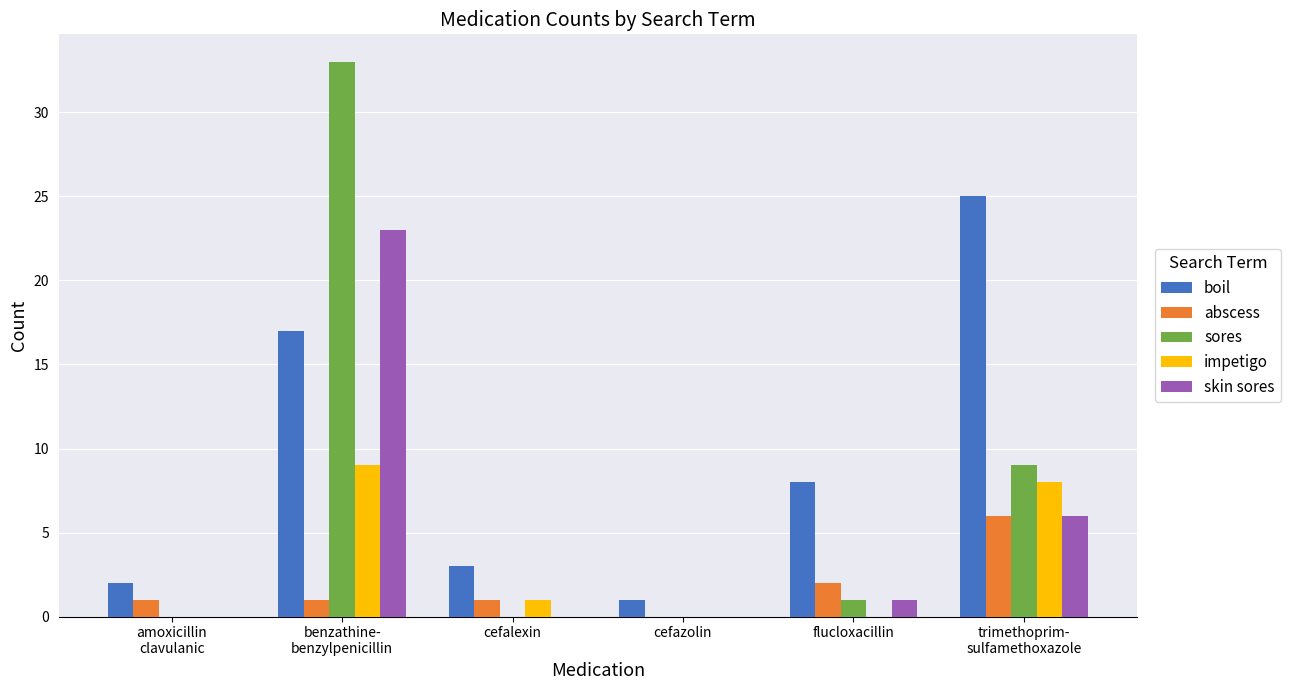

What is the sum of all abscess values?

11